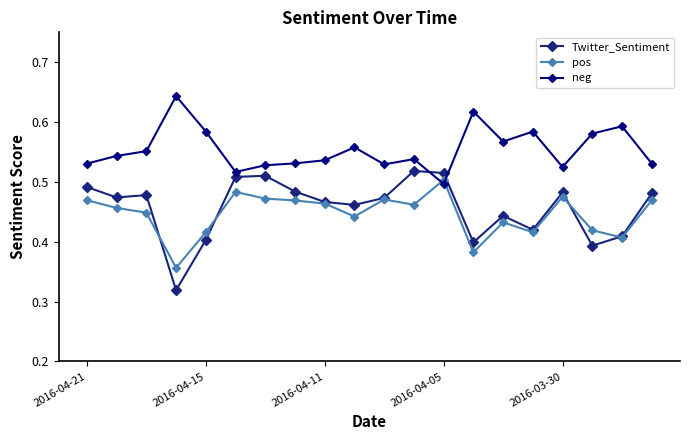

At how many categories does at least one series exceed 0?

20